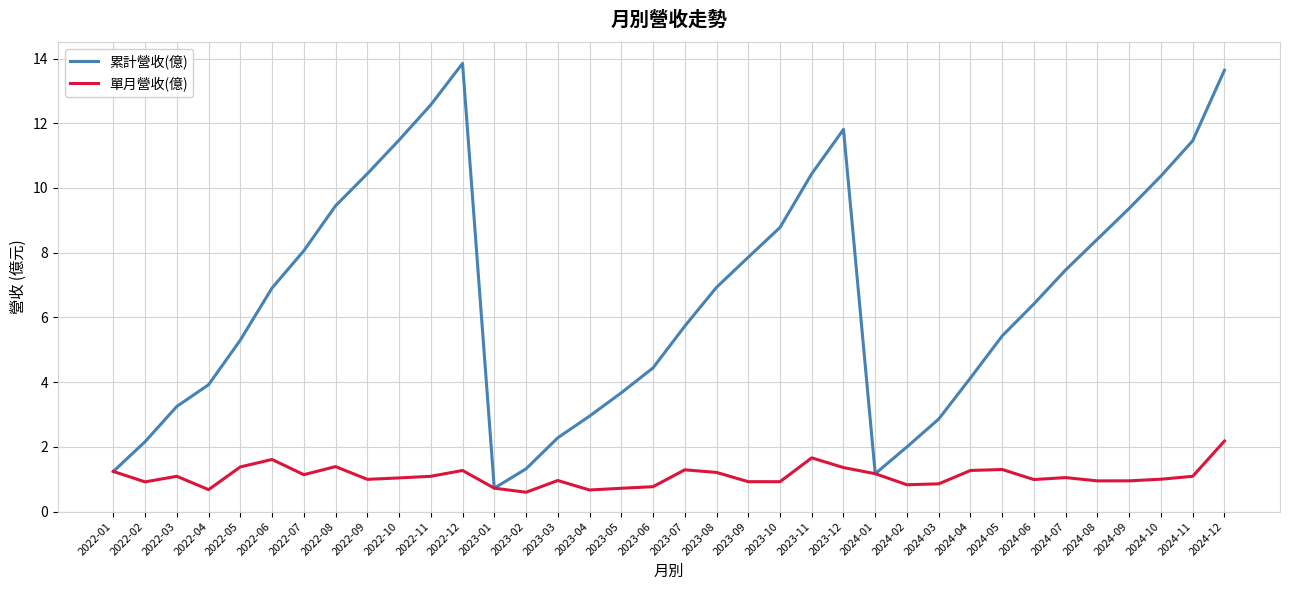

The value of 累計營收(億) at 2022-11 is 5.9. True or false?

False